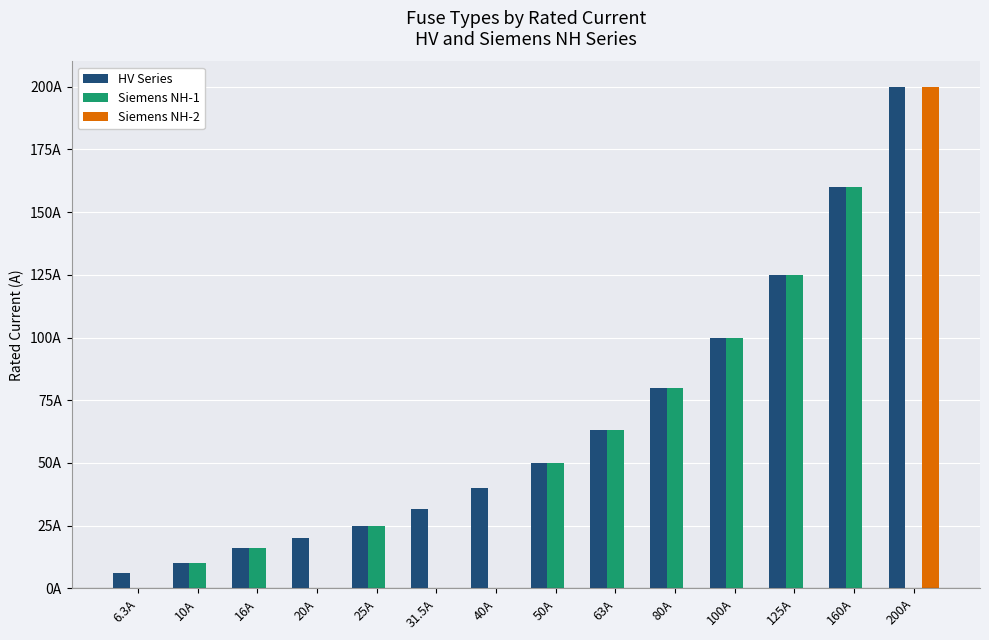

Which category has the highest value across all series?

200A